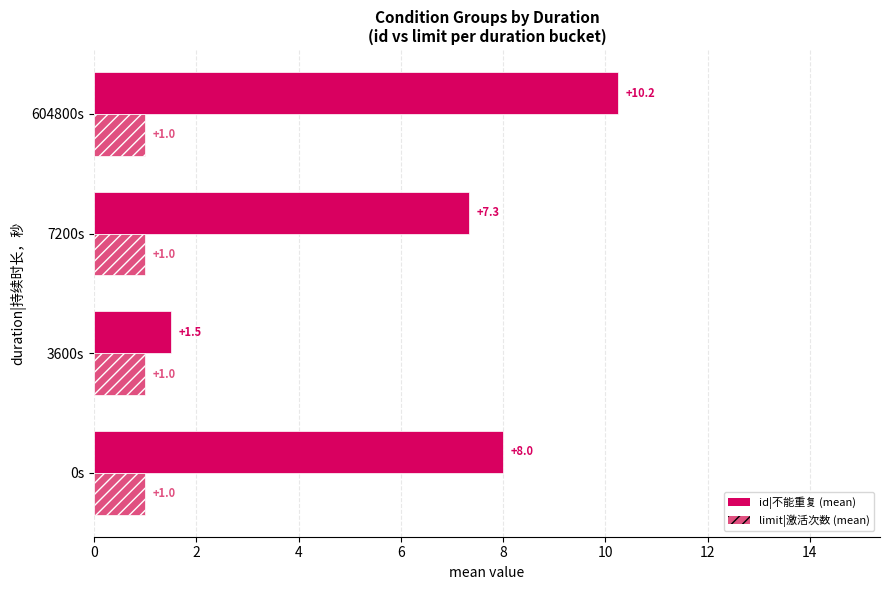

At which category does the chart reach its peak across all series?

604800s